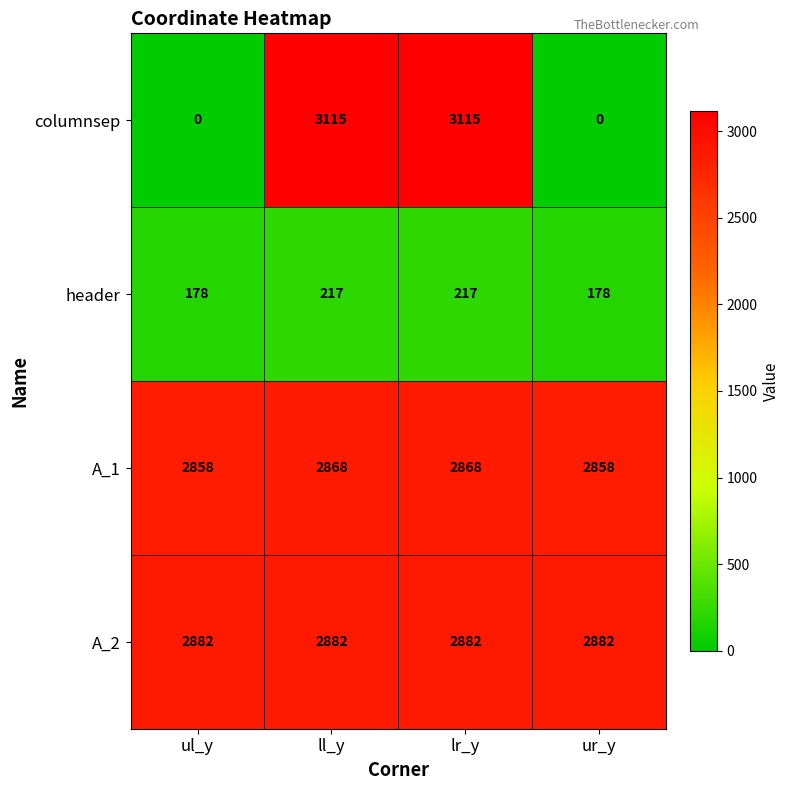

Is it true that header equals 178 at ur_y?

True